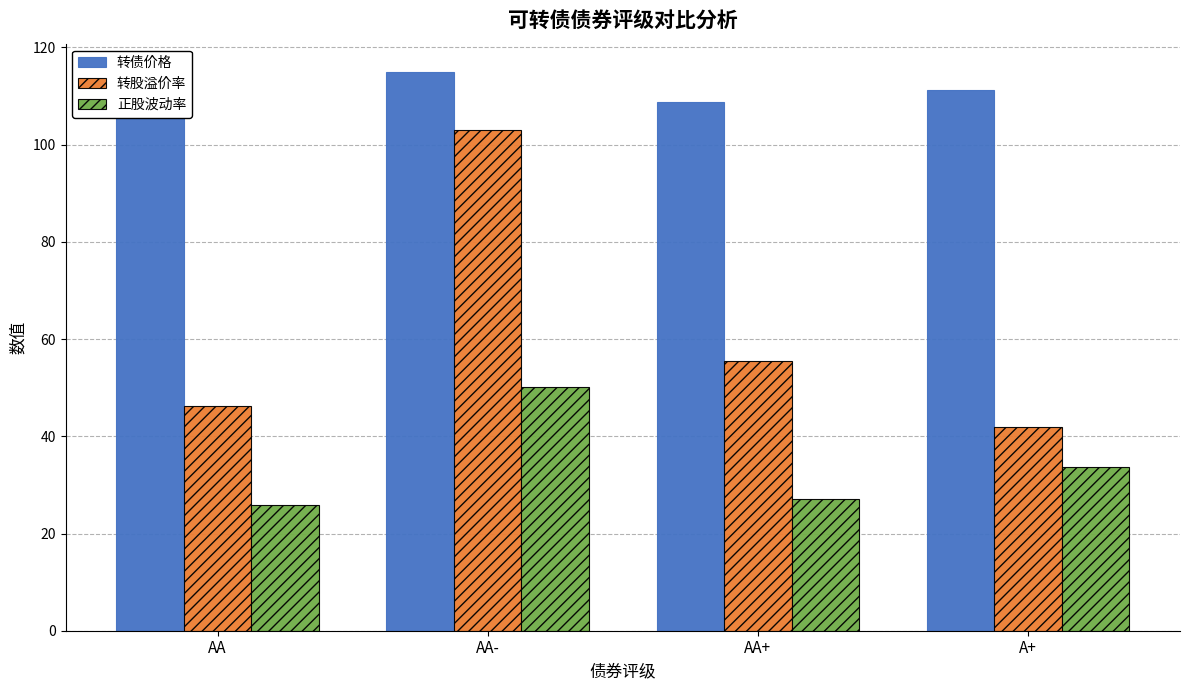

True or false: 转股溢价率 has a value of 55.4 at AA+.

True